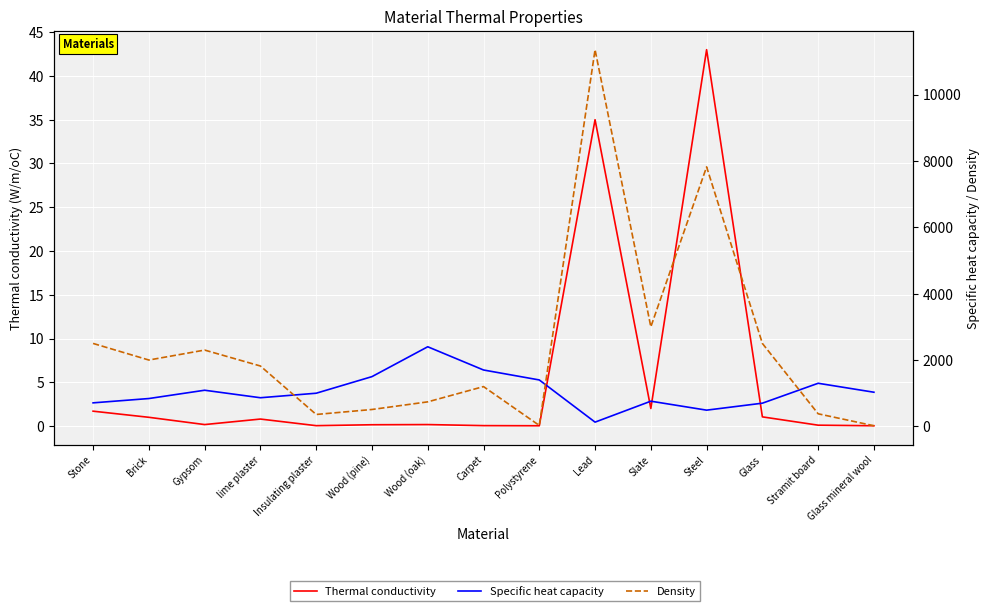

How many categories are shown in the chart?

15